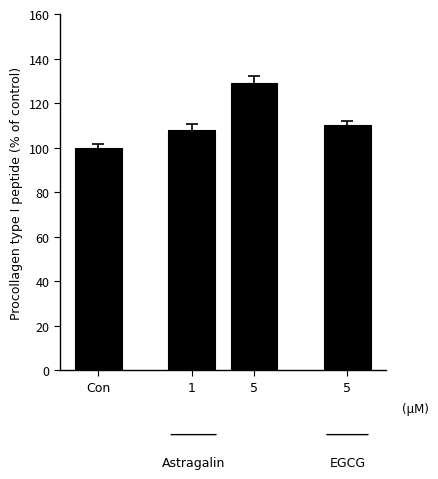

How many bars are there in total?

4